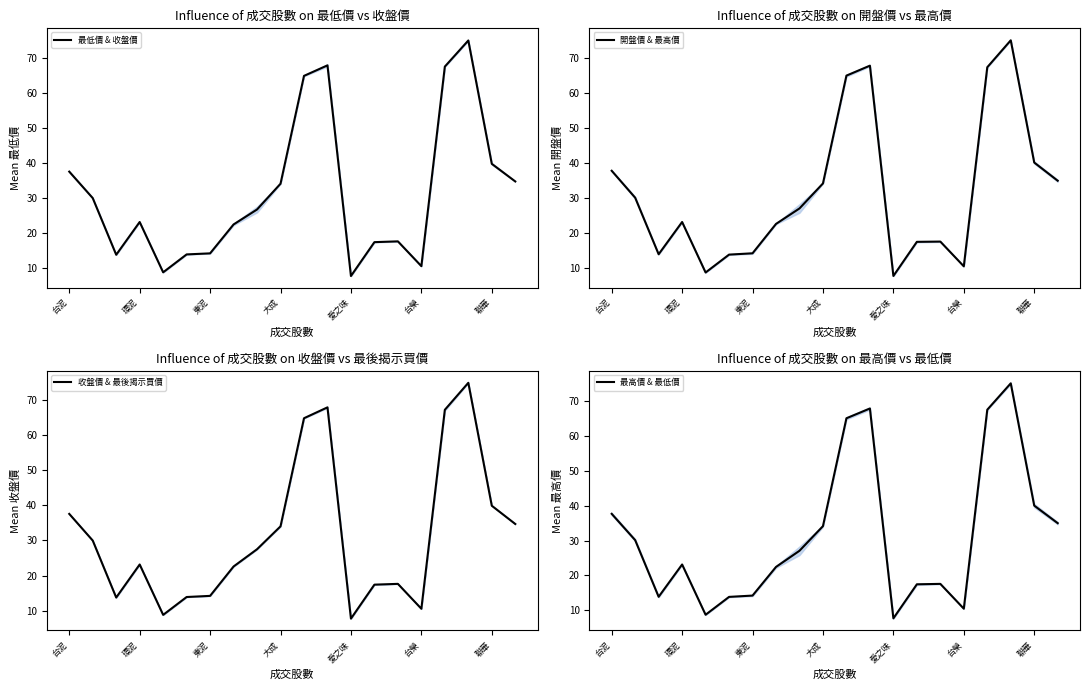

What are all the series names shown in the legend?

最低價 & 收盤價, 開盤價 & 最高價, 收盤價 & 最後揭示買價, 最高價 & 最低價